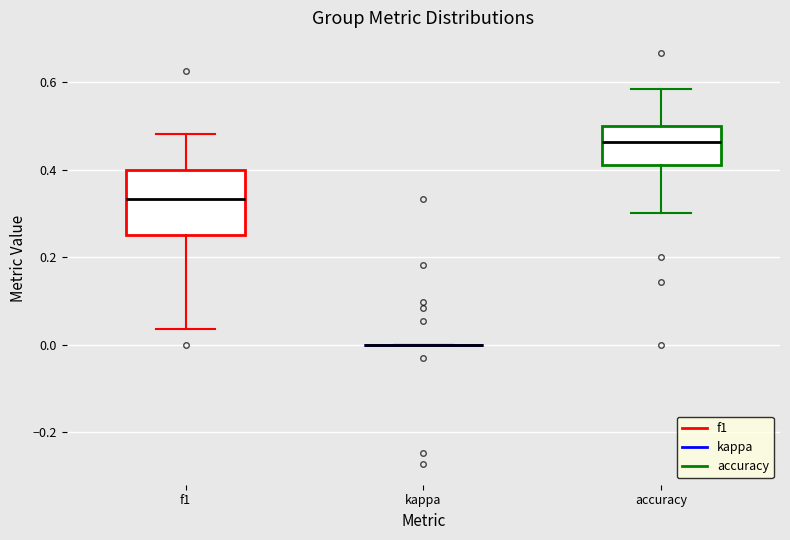

Reading left to right, read every box against the y-axis: the position of its median line, the range the box covers, and the ends of its whiskers. The values are not printed on the chart, so give them approximately, as read against the axis.

f1: median 0.34, box 0.24 to 0.40, whiskers 0.04 to 0.48
kappa: box collapsed to a line at 0.00, whiskers 0.00 to 0.00
accuracy: median 0.46, box 0.42 to 0.50, whiskers 0.30 to 0.58